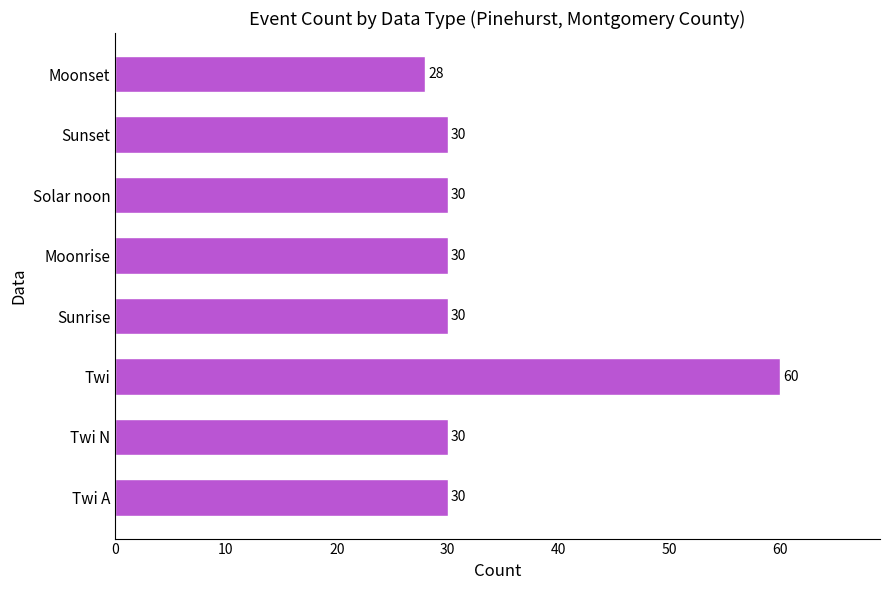

Which label corresponds to the largest value in the chart?

Twi